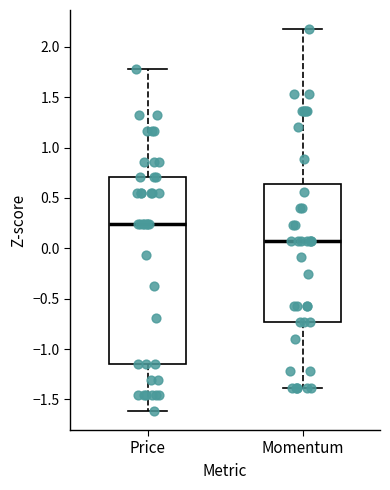

Where does the upper whisker of the box for Price end on the y-axis? The values are not printed on the chart, so give them approximately, as read against the axis.

1.80